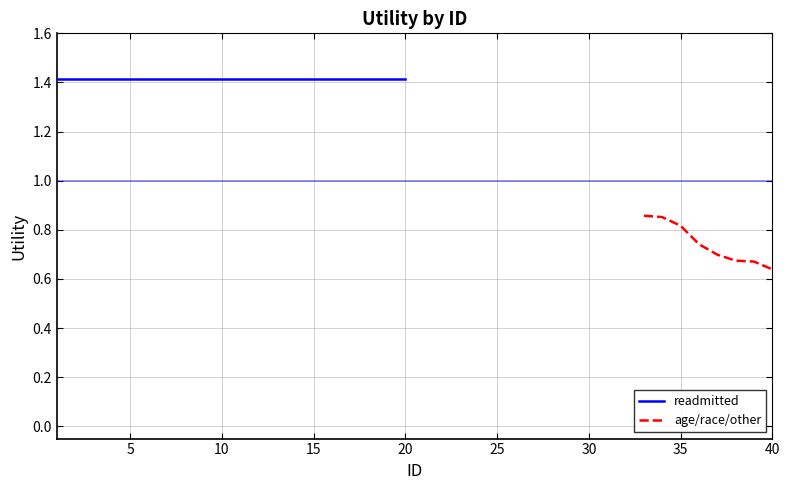

How many lines are shown in the chart?

3